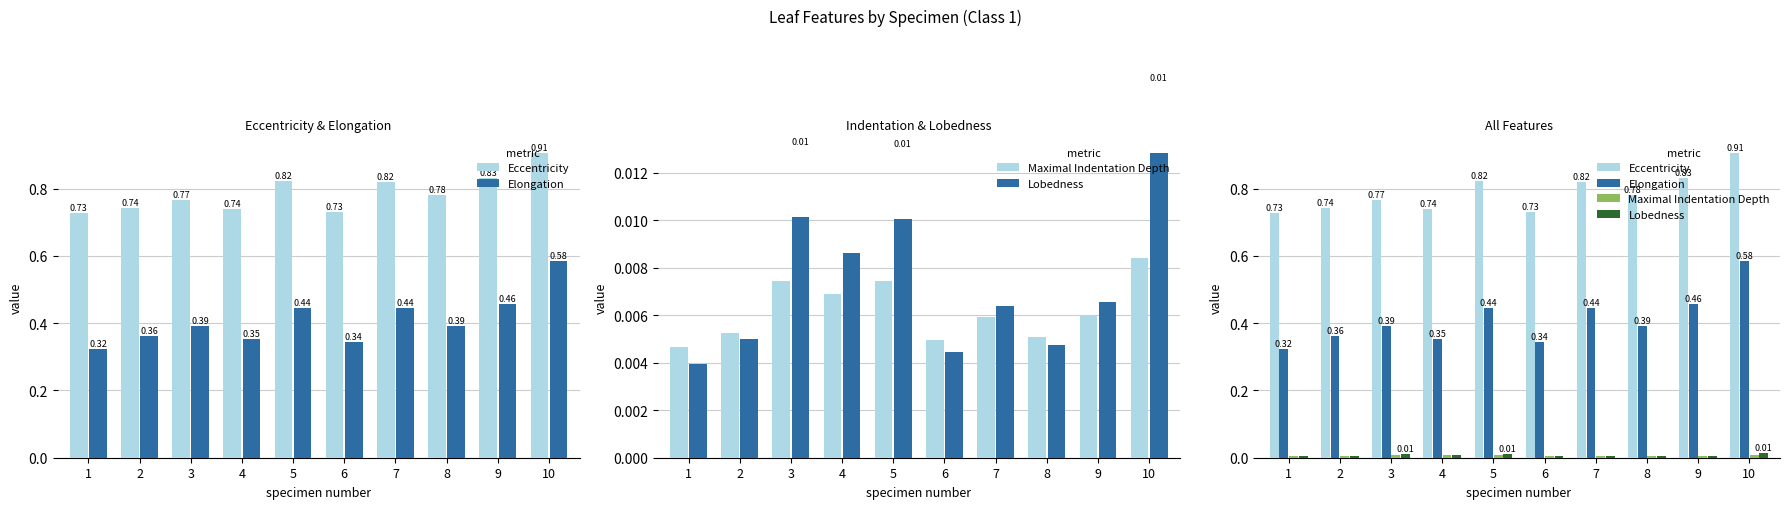

What are all the series names shown in the legend?

Eccentricity, Elongation, Maximal Indentation Depth, Lobedness